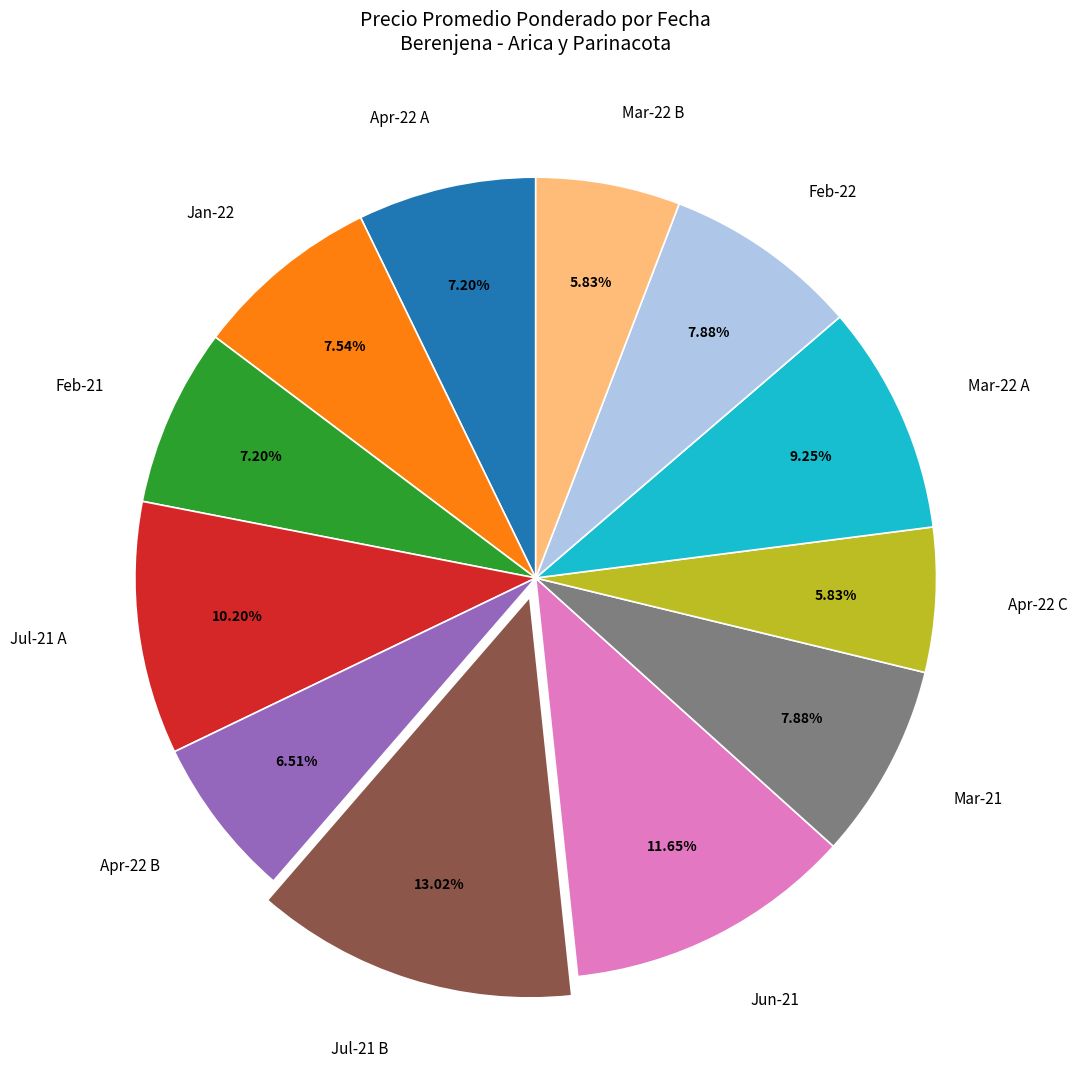

Does any single category account for the majority?

No